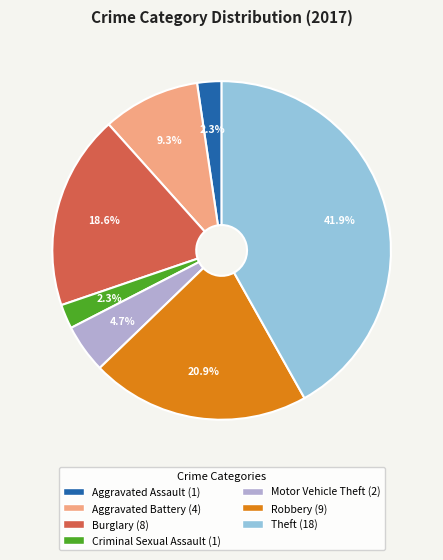

To the nearest percent, what percentage of the pie is Criminal Sexual Assault?

2%